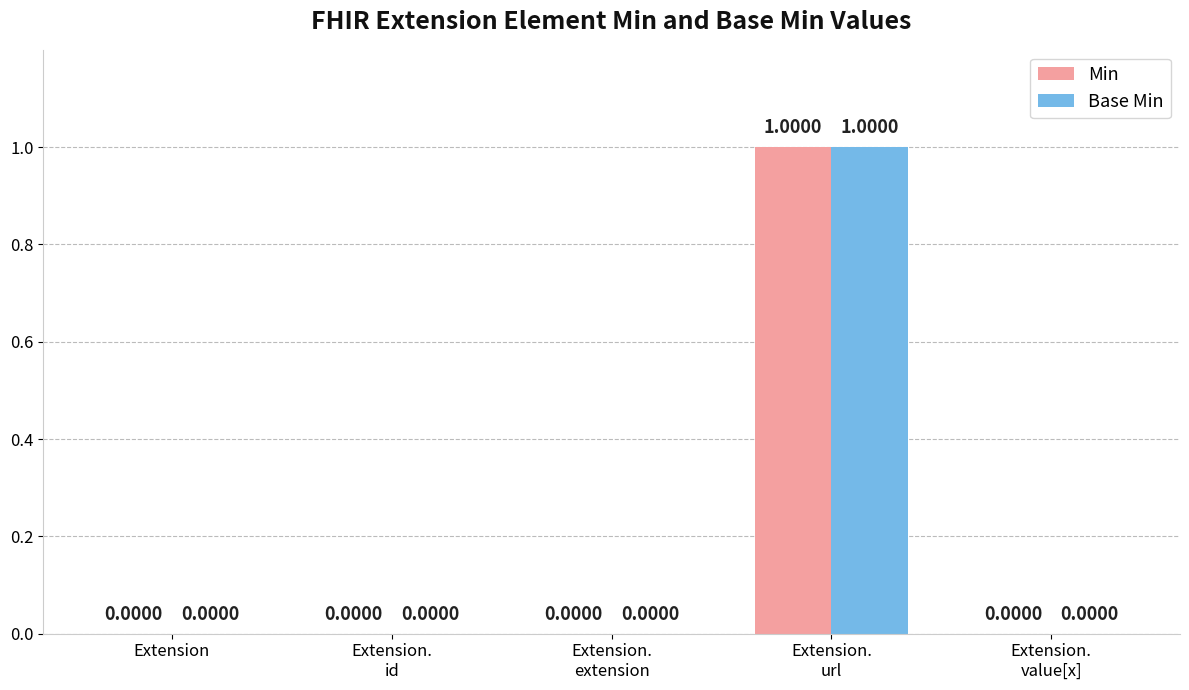

Reading left to right, transcribe all the data shown in this chart.

Min: 0	0	0	1	0
Base Min: 0	0	0	1	0